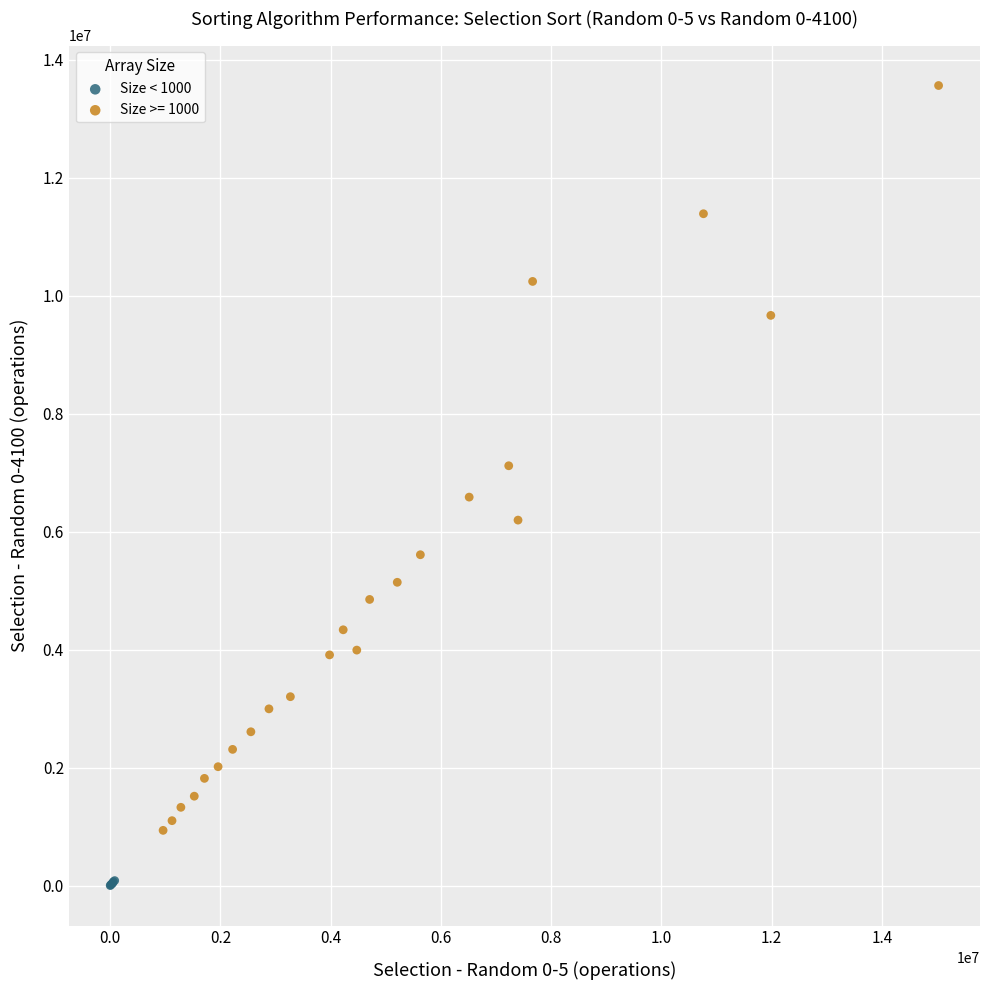

Which series has the widest spread of Y values?

Size >= 1000